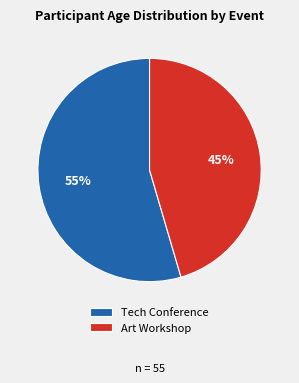

To the nearest percent, what portion does Tech Conference represent?

55%